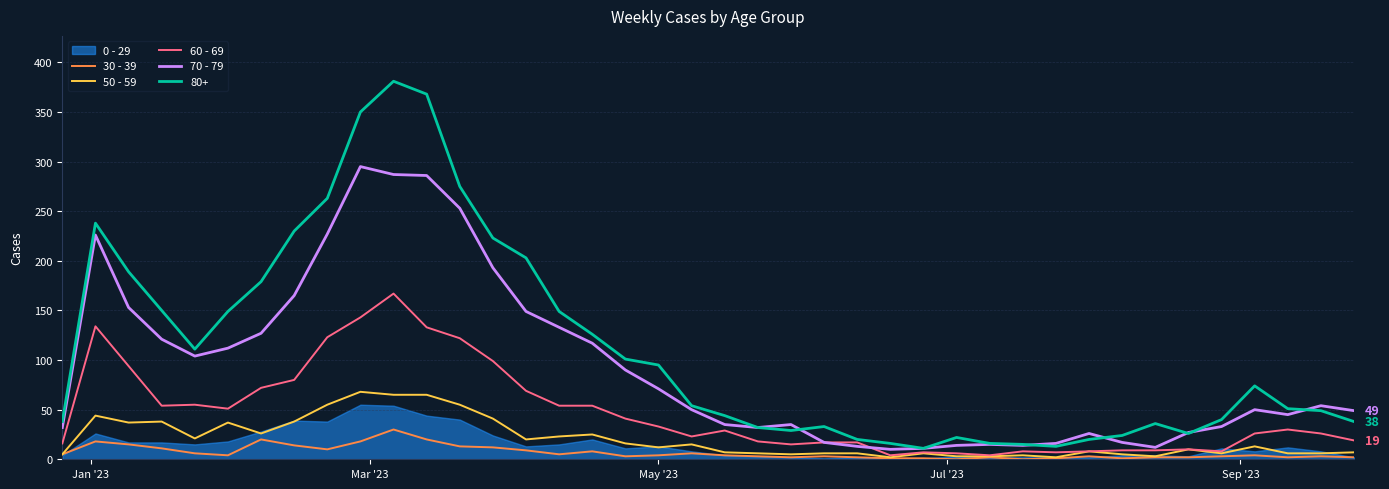

Count the number of categories in the chart.

40